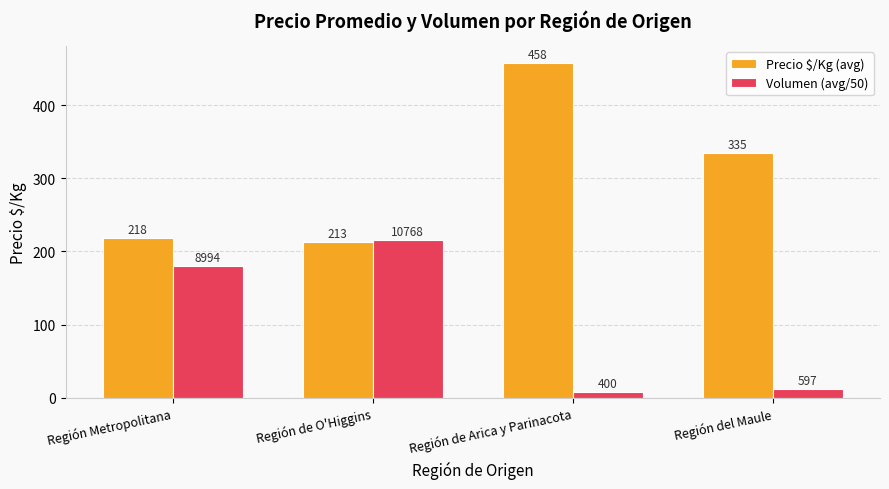

Where does the Precio $/Kg (avg) series first go above 335?

Región de Arica y Parinacota